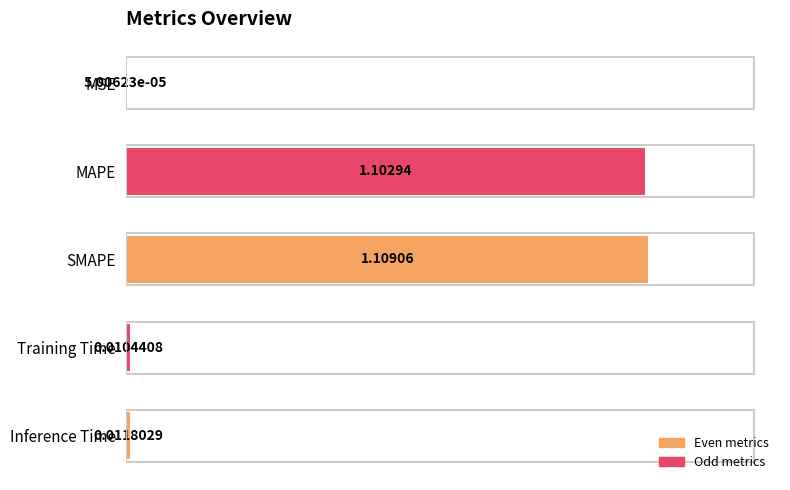

What is the sum of all values?

2.2